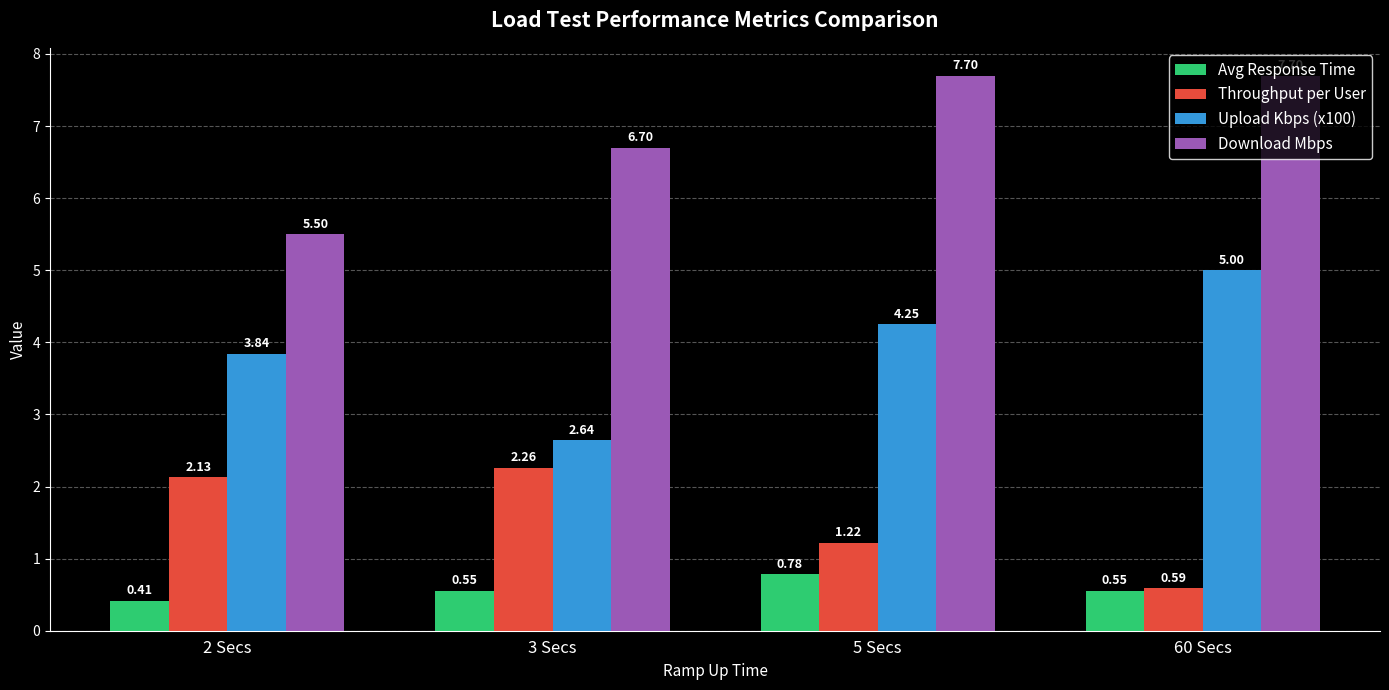

Rank the categories by Upload Kbps (x100) value from lowest to highest.

3 Secs, 2 Secs, 5 Secs, 60 Secs